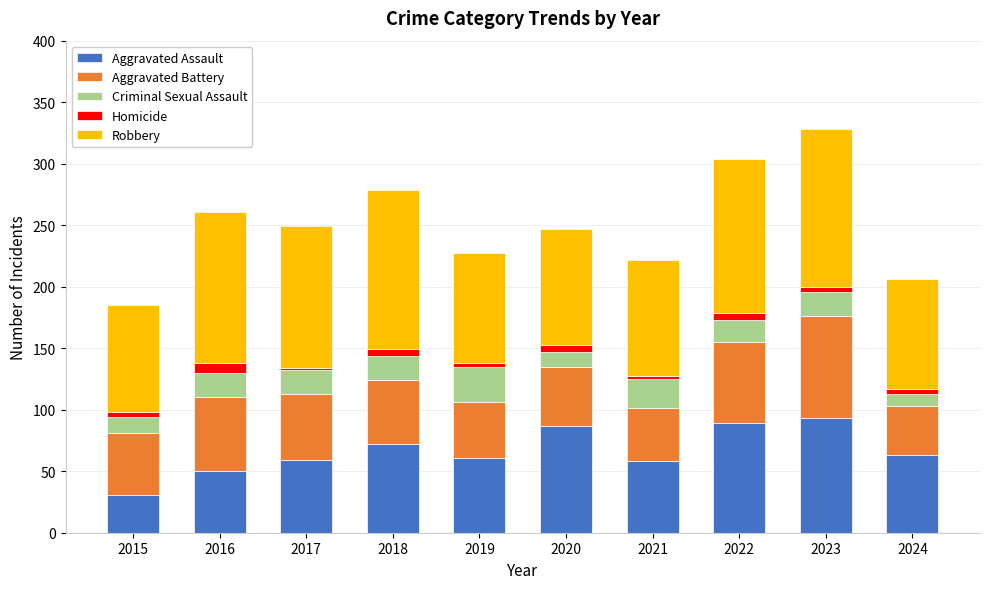

Are the bars grouped side by side (vs. stacked)?

No